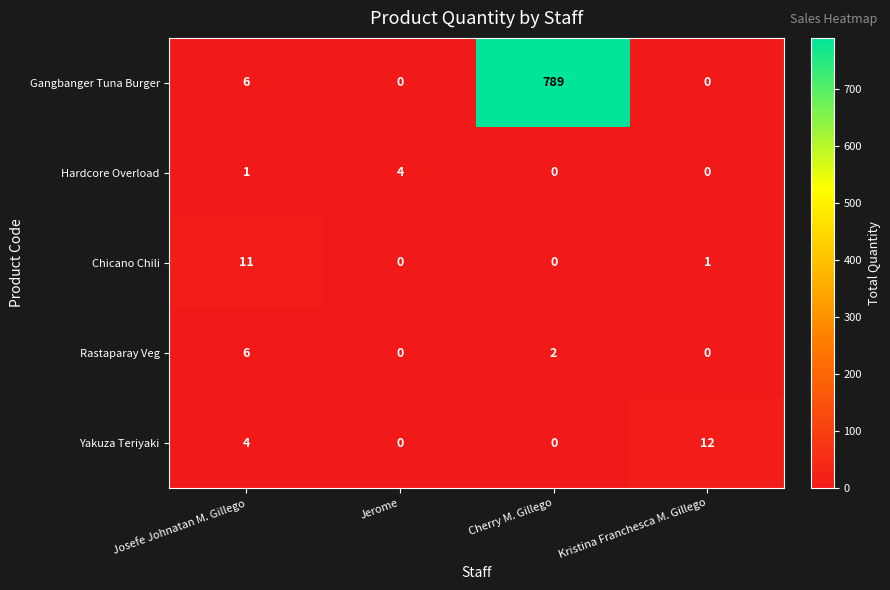

The value of Gangbanger Tuna Burger at Kristina Franchesca M. Gillego is 494. True or false?

False